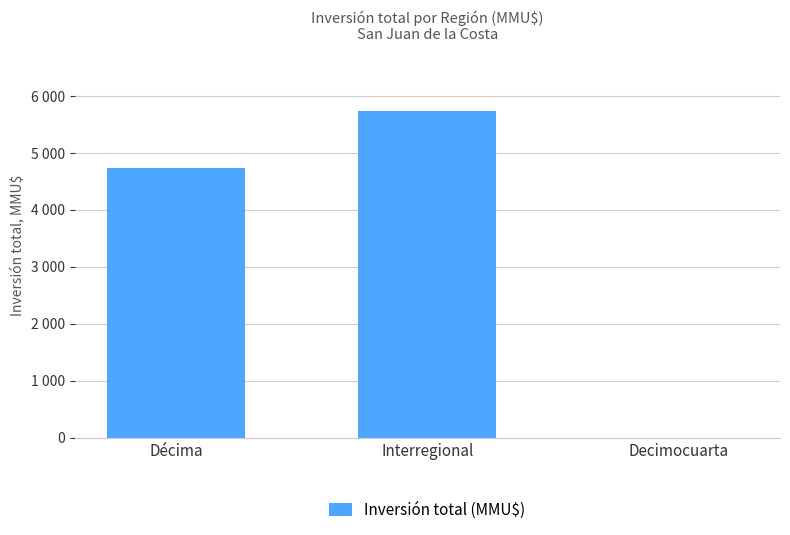

The chart shows a value of 0 at Decimocuarta. True or false?

True